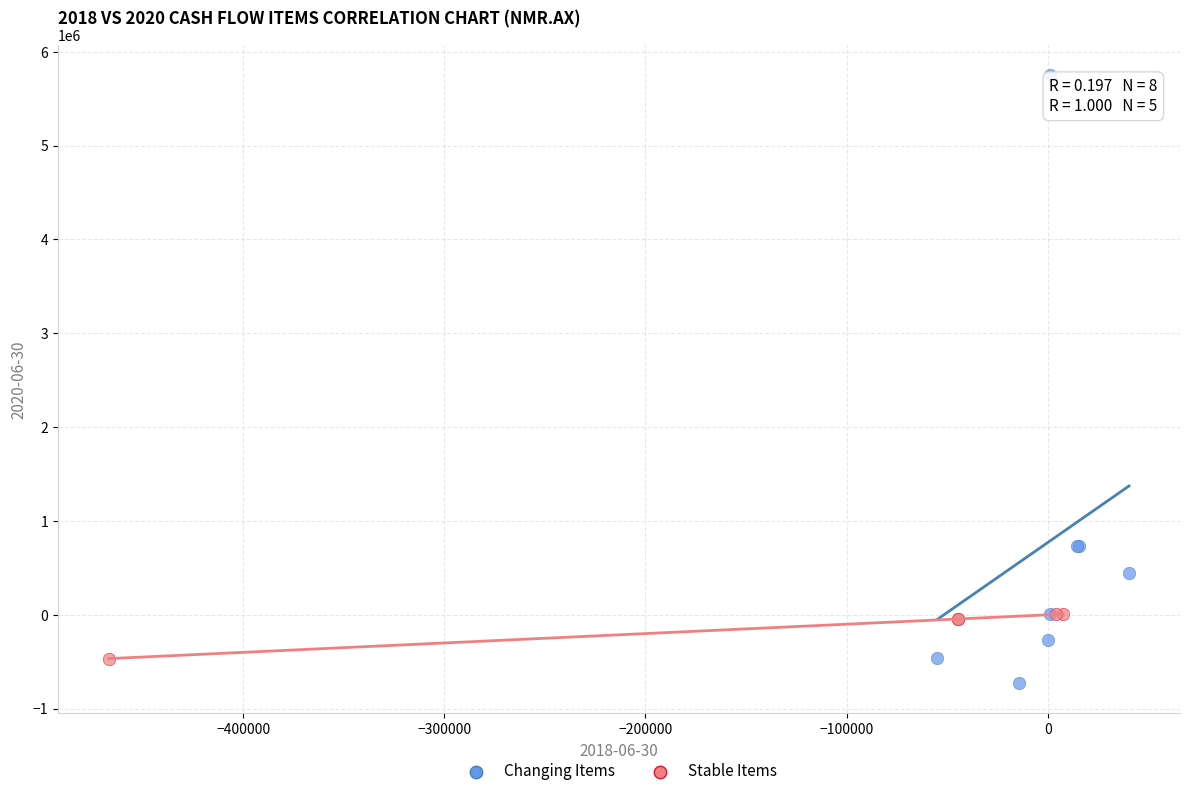

Which series has the widest spread of Y values?

Changing Items